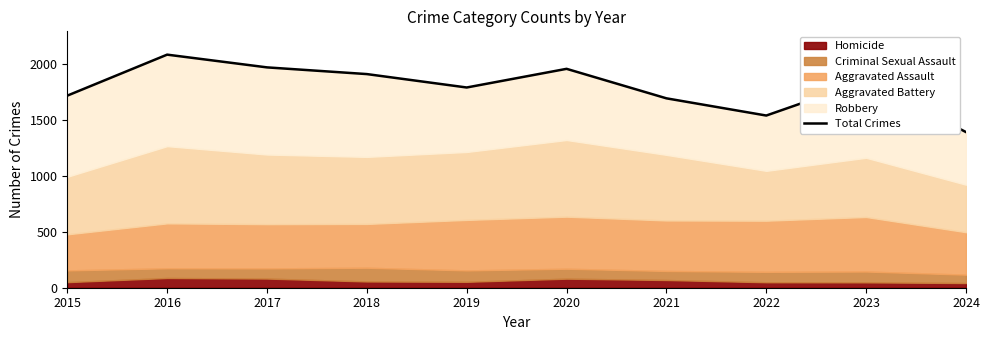

At which label does the data first exceed 1853?

2016